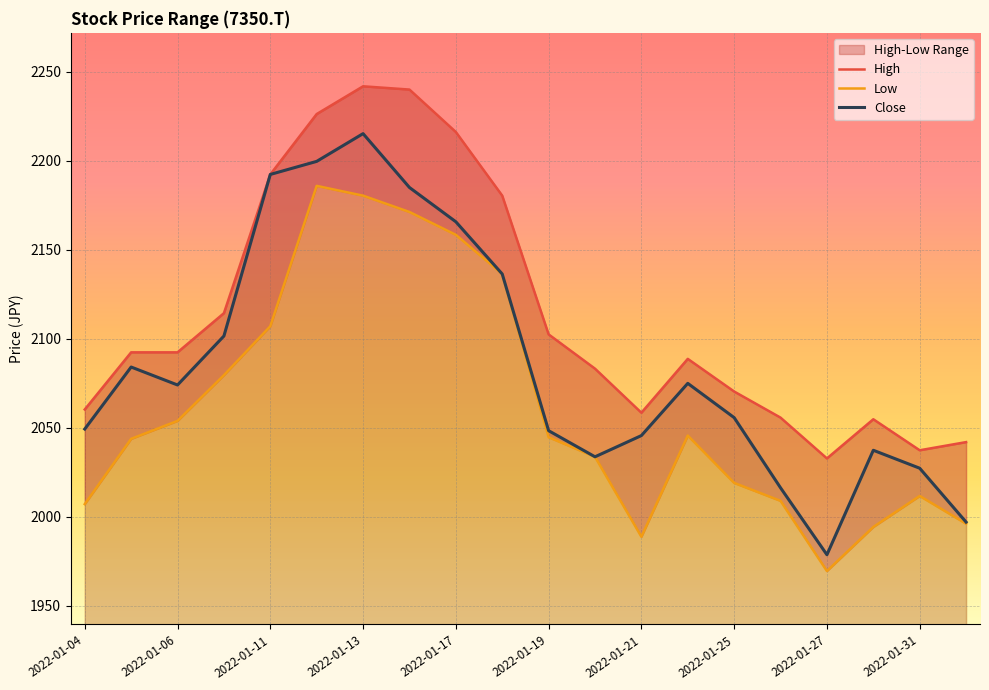

At how many categories does at least one series exceed 2019?

20